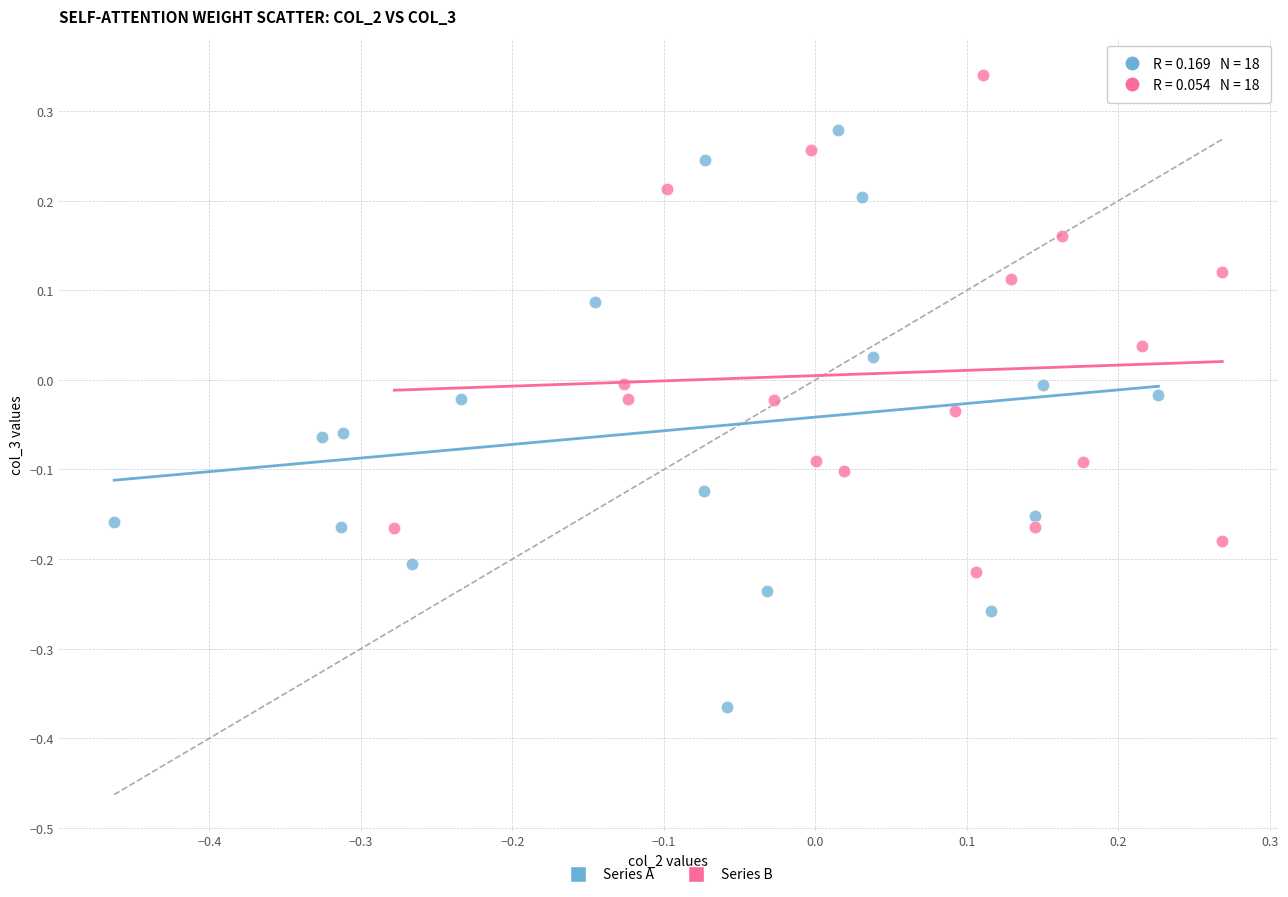

What are all the series names shown in the legend?

Series A, Series B